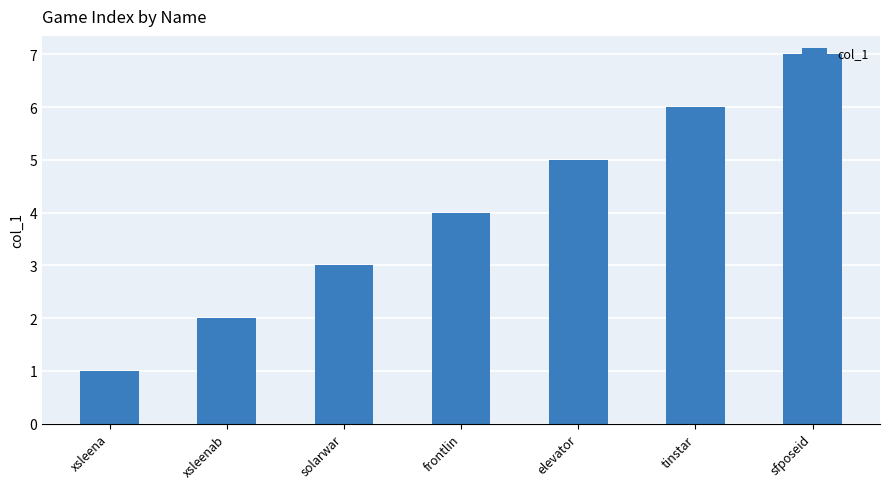

Reading left to right, transcribe all the data shown in this chart.

1	2	3	4	5	6	7